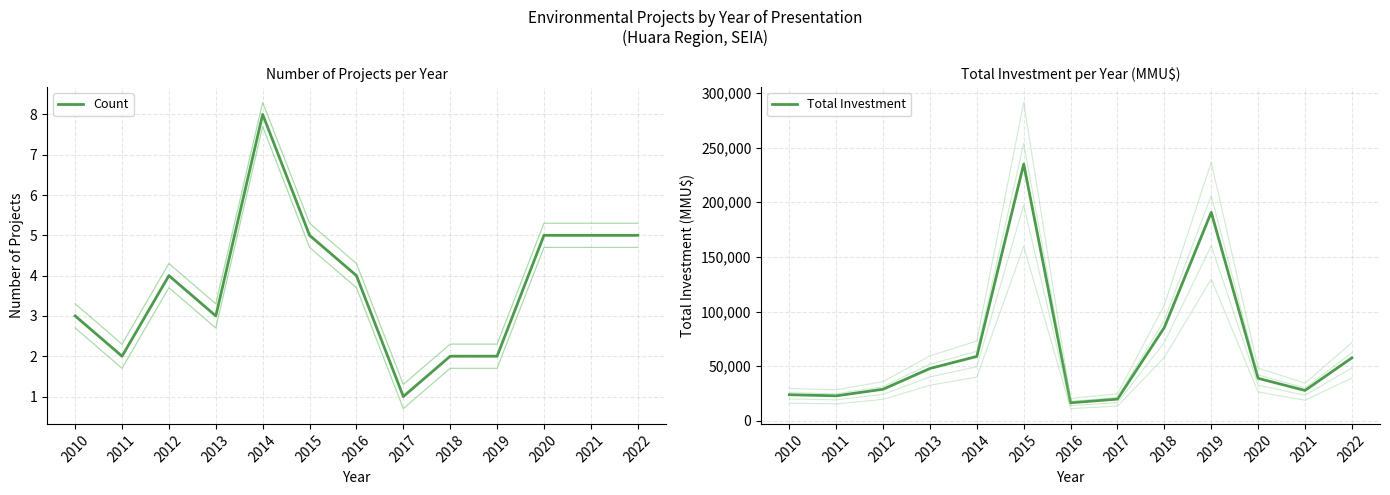

Where does the Total Investment series first go above 39000?

2013